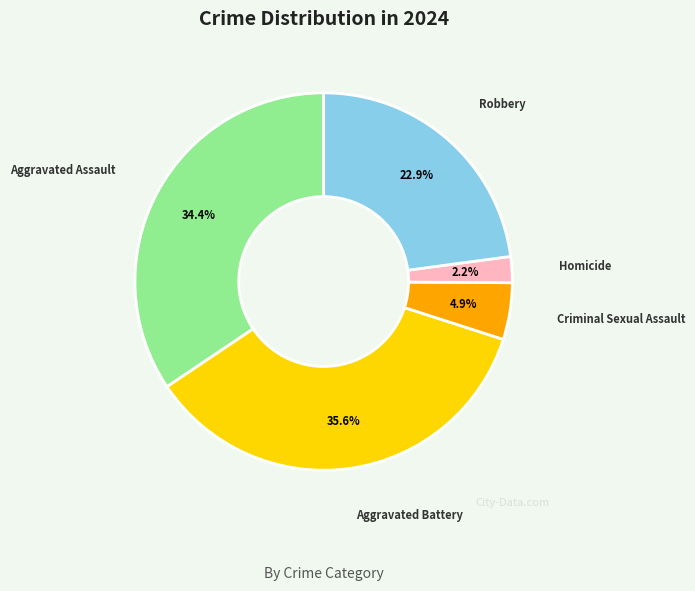

Does any single category account for the majority?

No